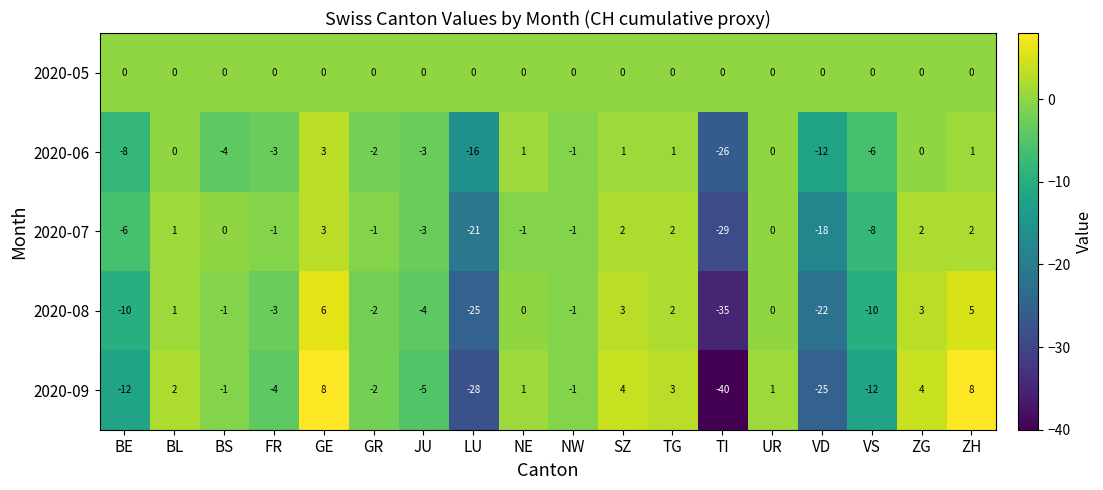

True or false: 2020-06 has a value of -16 at UR.

False